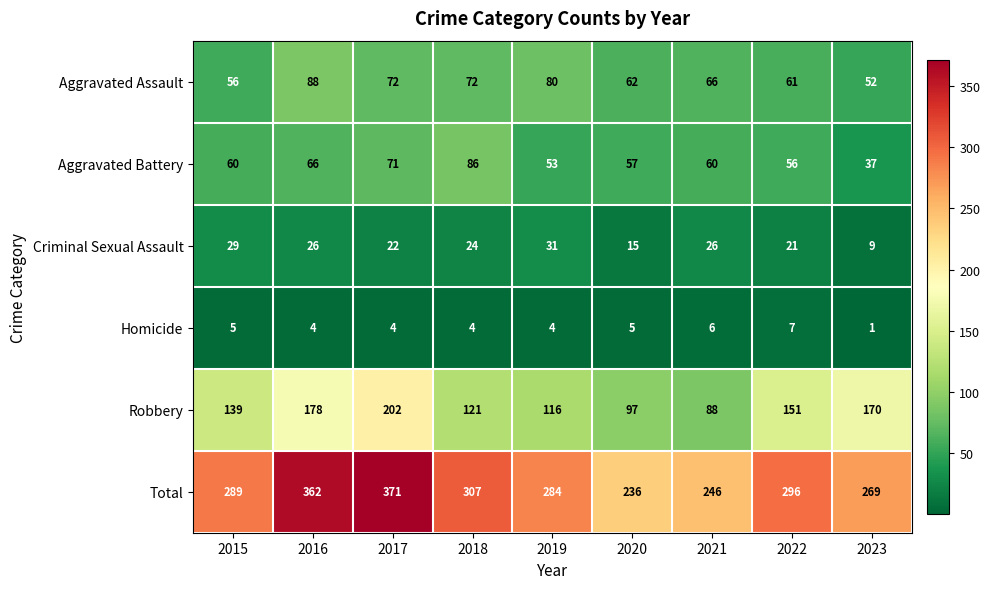

The value of Aggravated Battery at 2023 is 52. True or false?

False